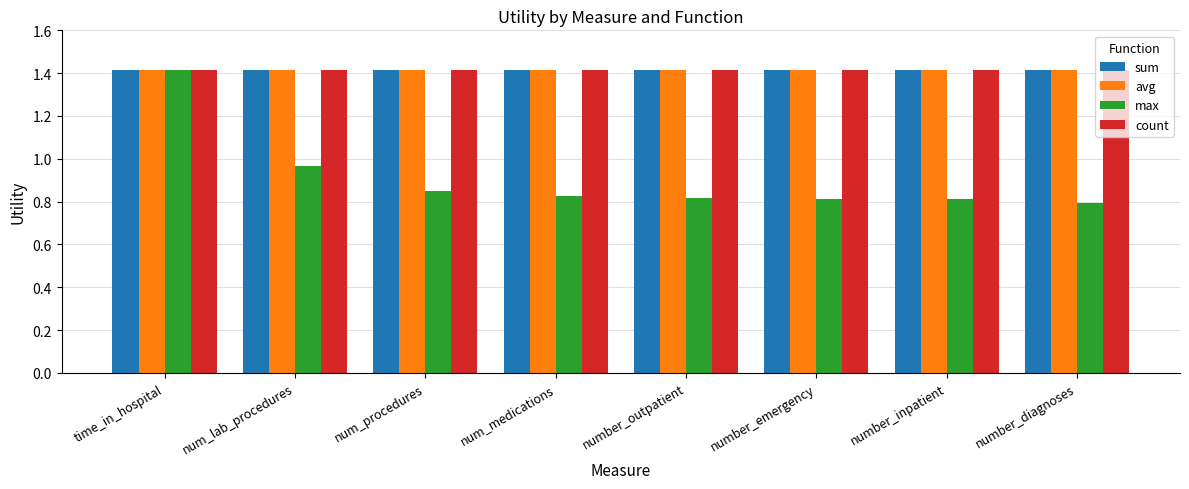

What is the label of the 8th bar from the right?

time_in_hospital